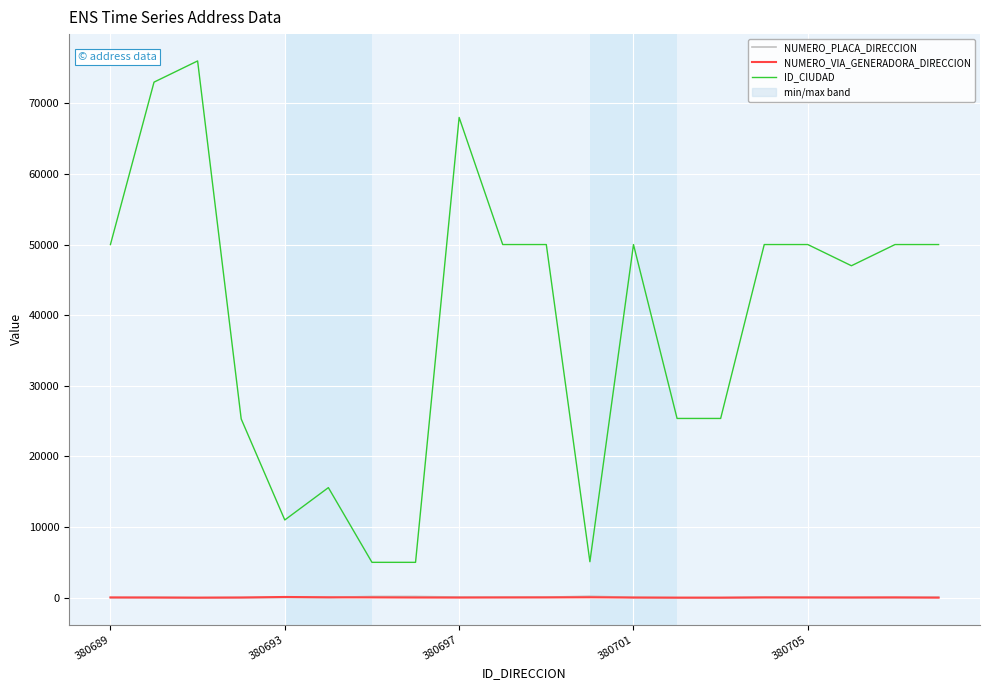

Which has a higher value, 7 or 9?

7